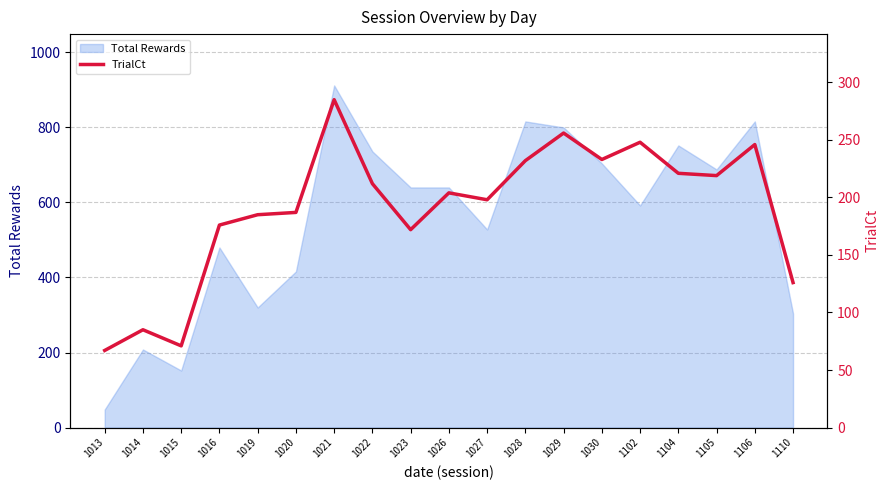

The value at 1104 is 221. True or false?

True